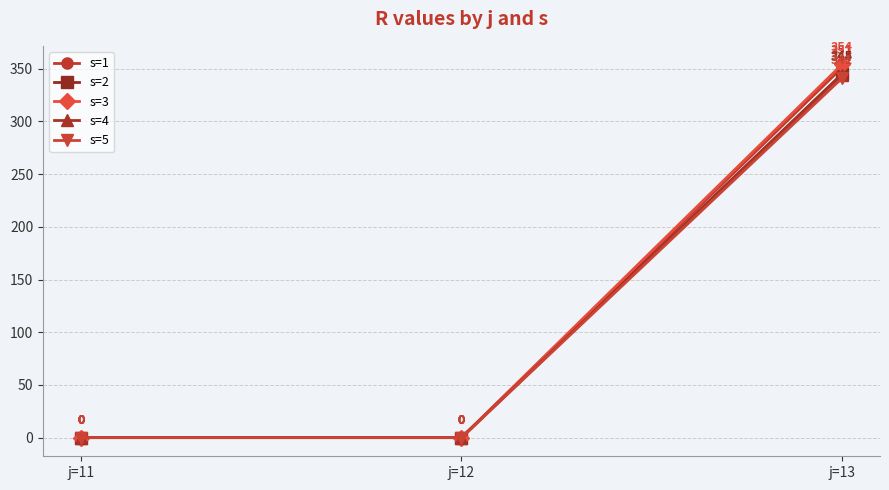

Reading right to left, extract all data points from this chart.

s=1: 351	0	0
s=2: 345	0	0
s=3: 354	0	0
s=4: 344	0	0
s=5: 341	0	0